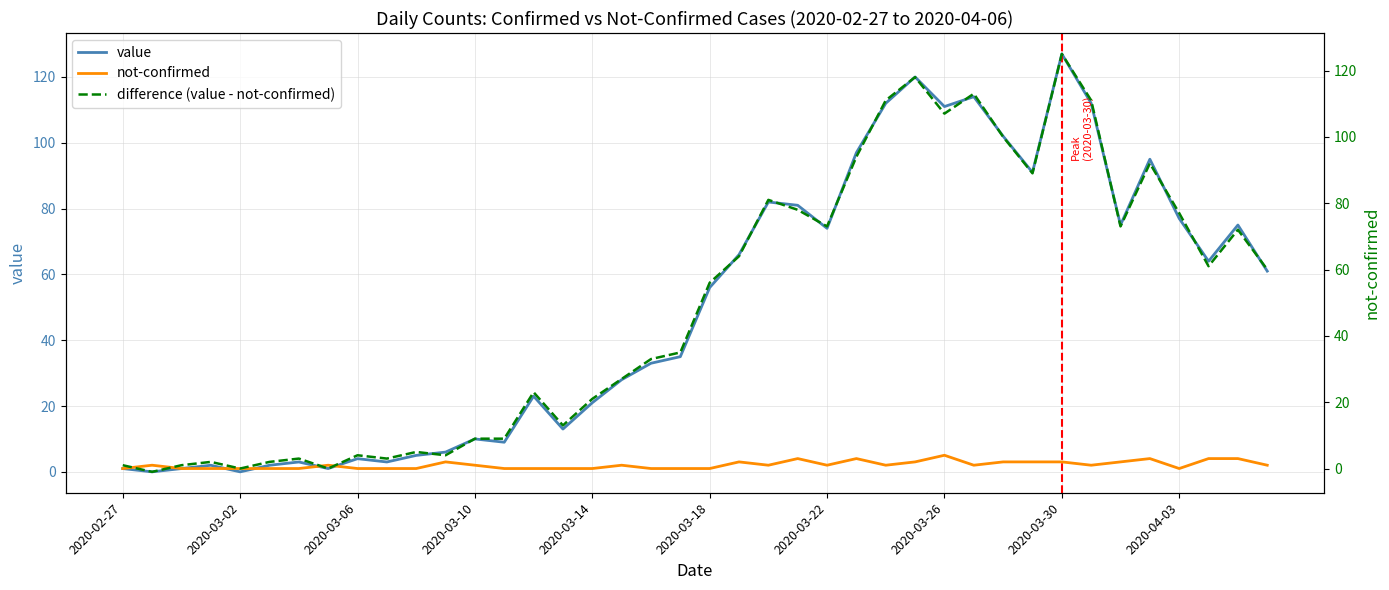

In value, how many points are higher than both neighbors (excluding endpoints)?

11